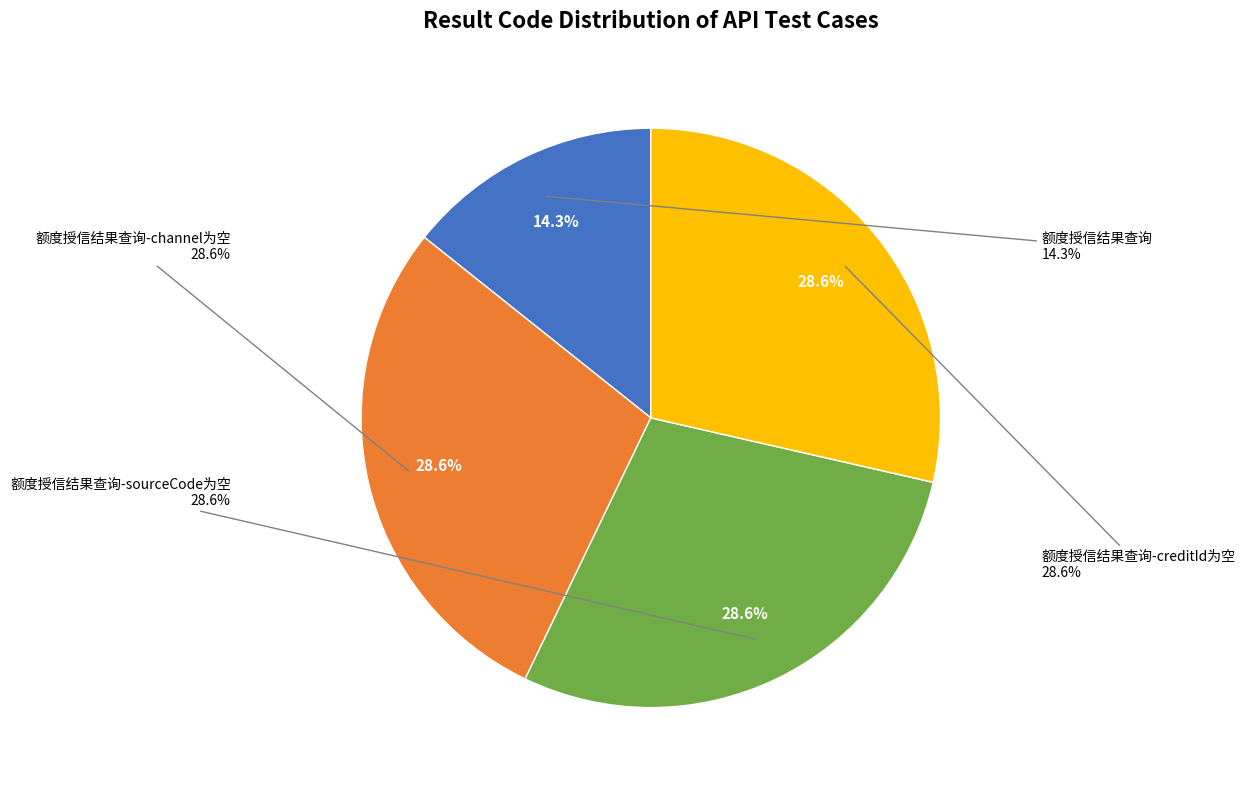

Which category has the biggest portion of the pie?

额度授信结果查询-channel为空